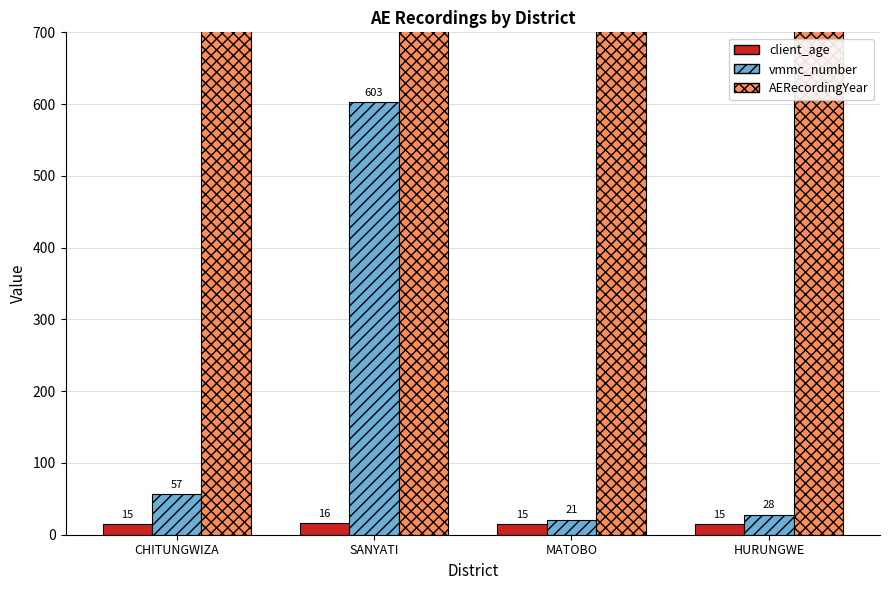

What is the maximum value shown in the chart?

2025